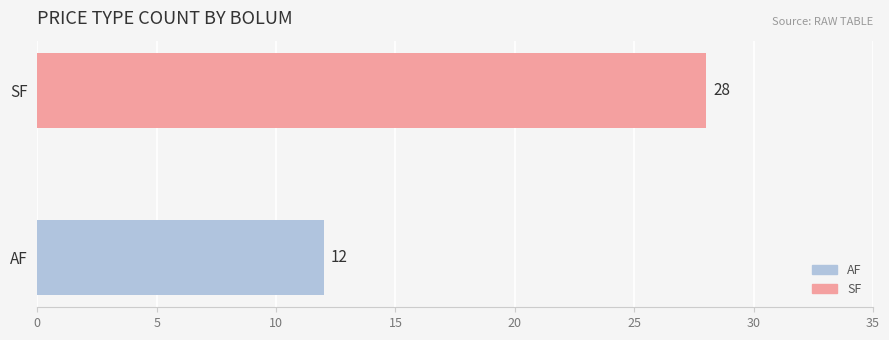

What is the difference between the maximum and minimum values?

16